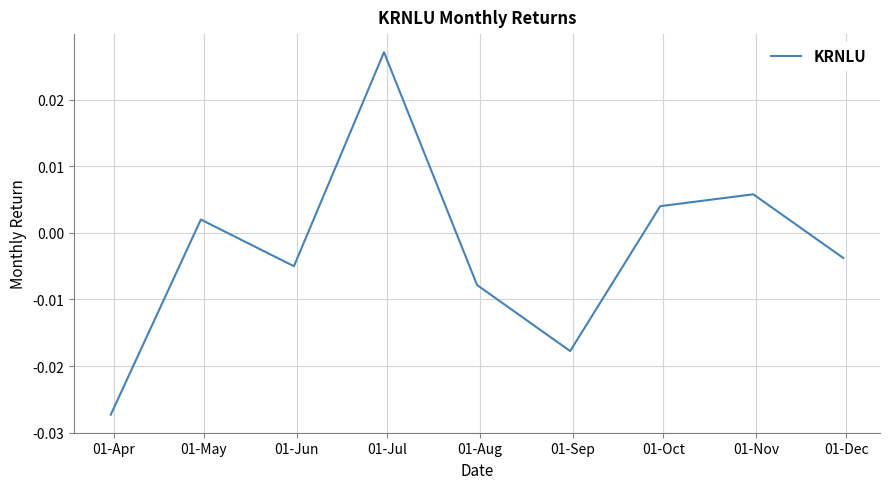

Does the chart have visible grid lines?

Yes